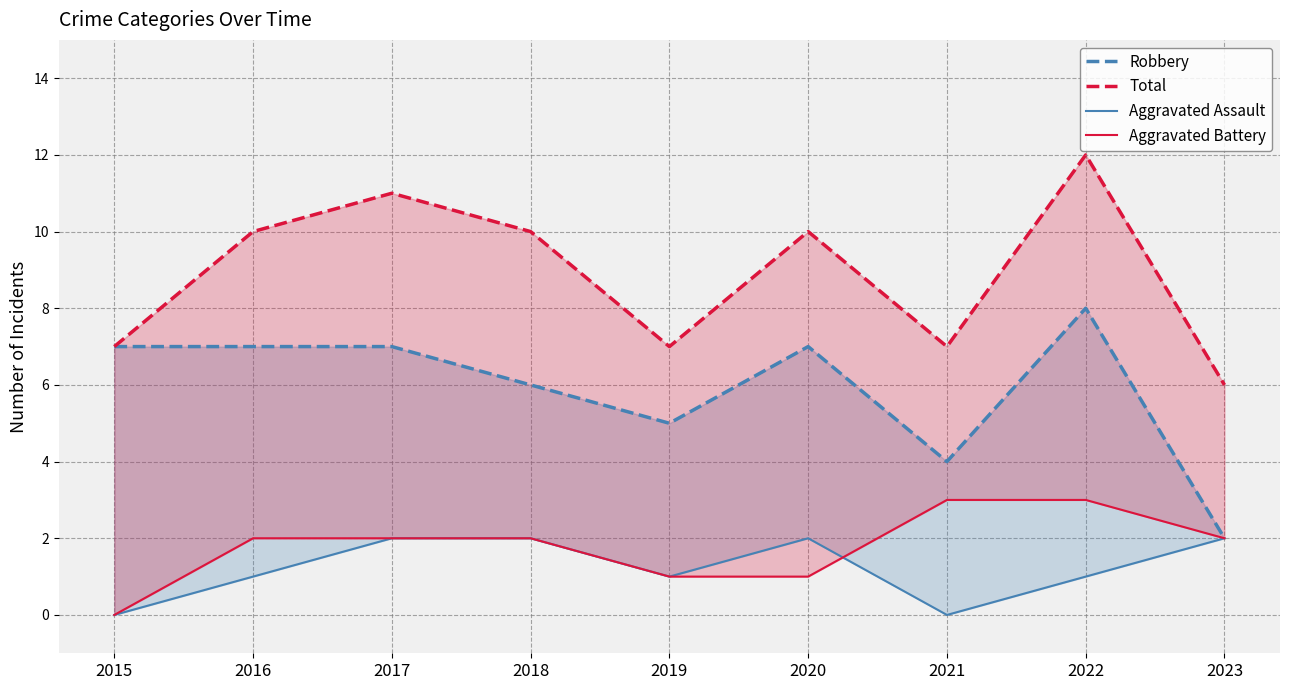

How many values in the Aggravated Assault series are below 1?

2